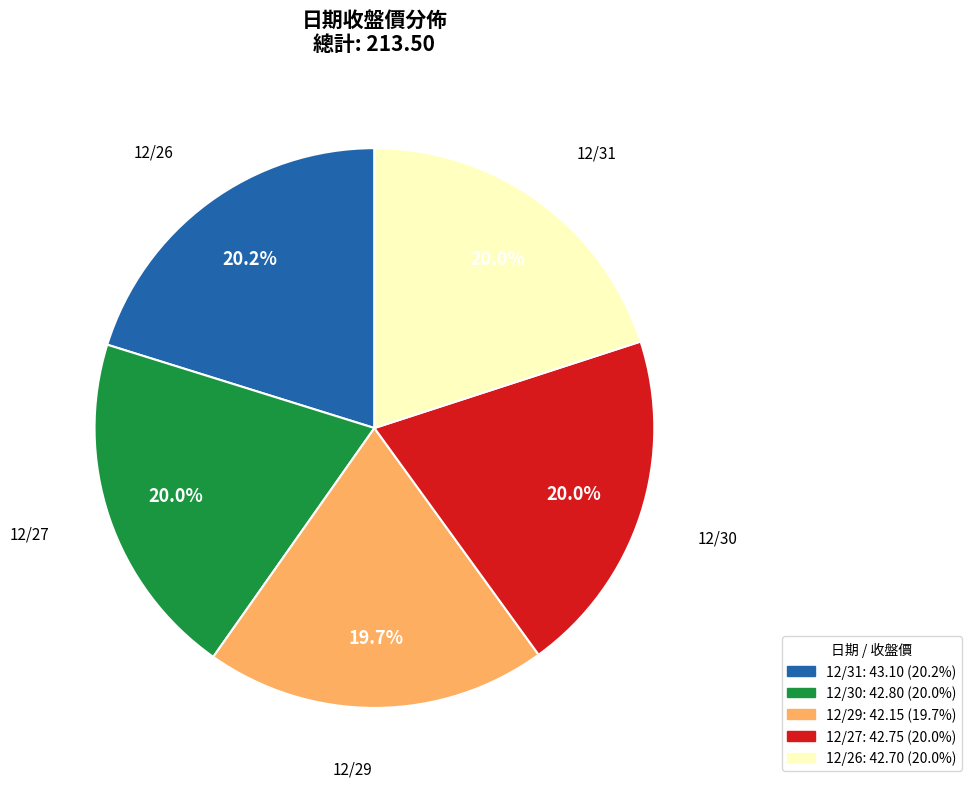

Which category has the smallest portion of the pie?

12/29